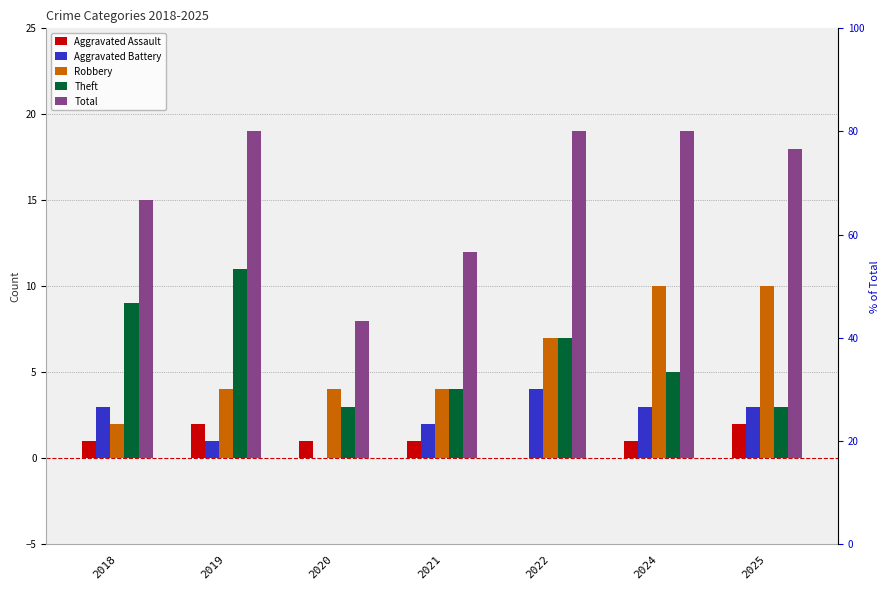

Where is Theft nearest to the value 7?

2022